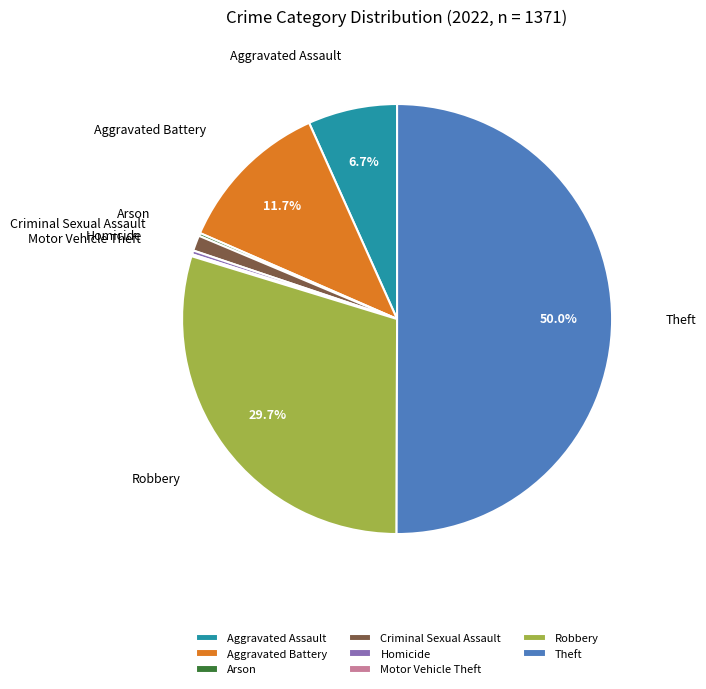

What is the largest slice in the pie chart?

Theft